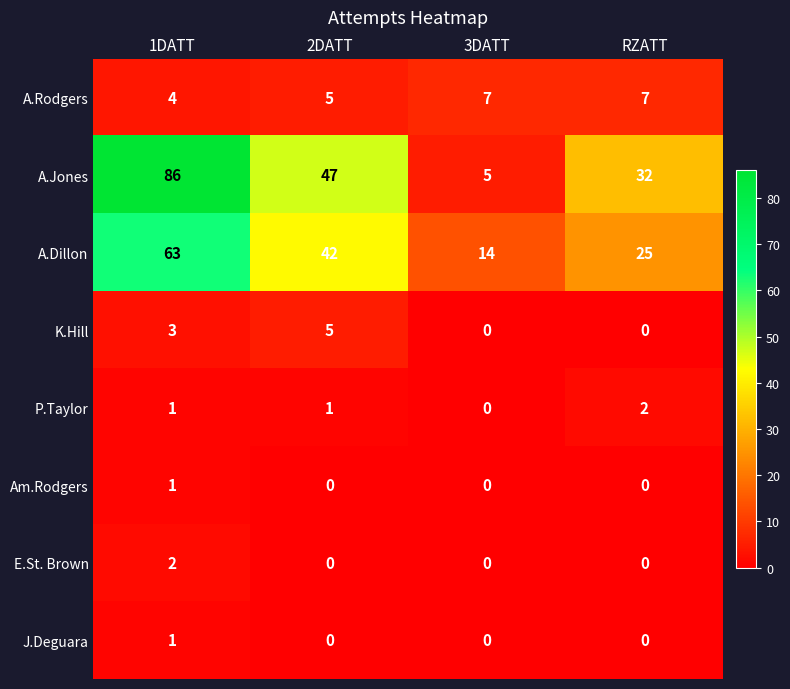

How many data points does each series have?

4